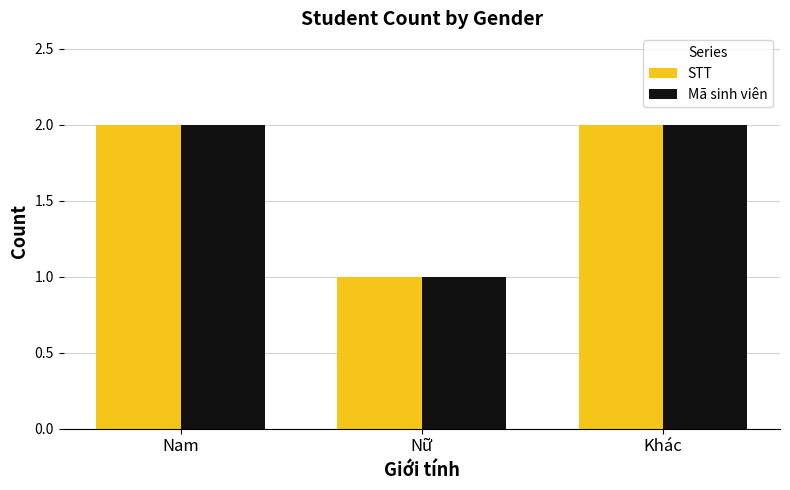

What is the sum of the Mã sinh viên values at Nữ and Khác?

3